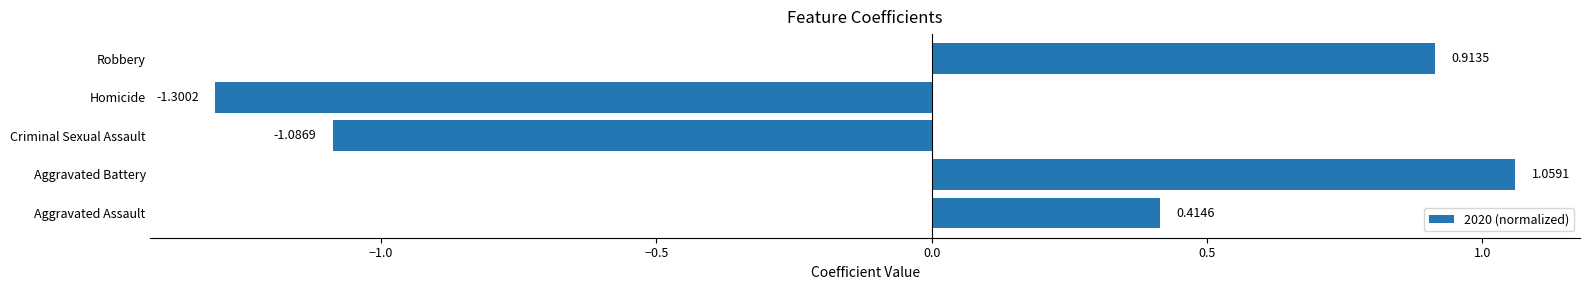

What is the change in value from Aggravated Assault to Homicide?

-1.7